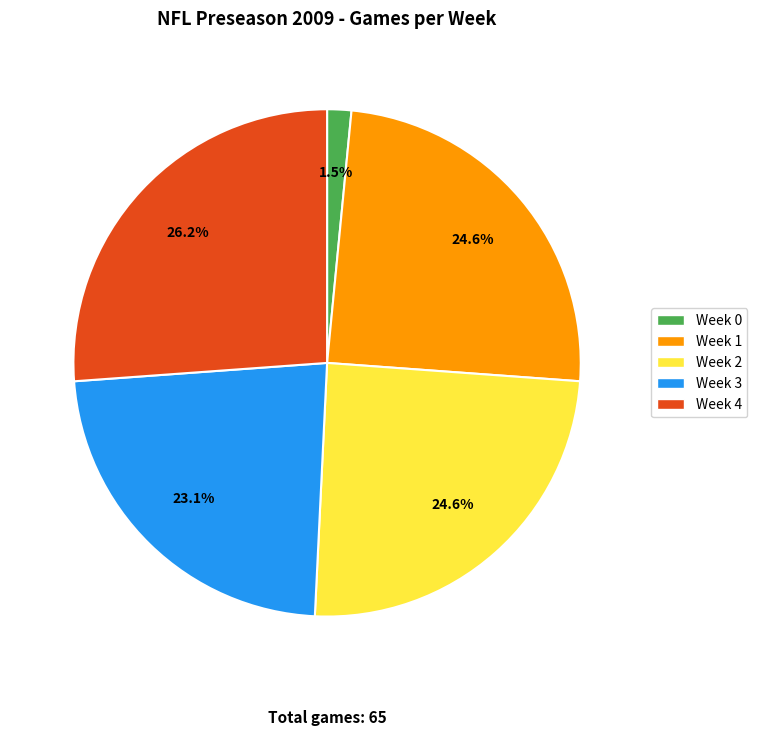

What percentage is NOT represented by Week 3?

76.9%